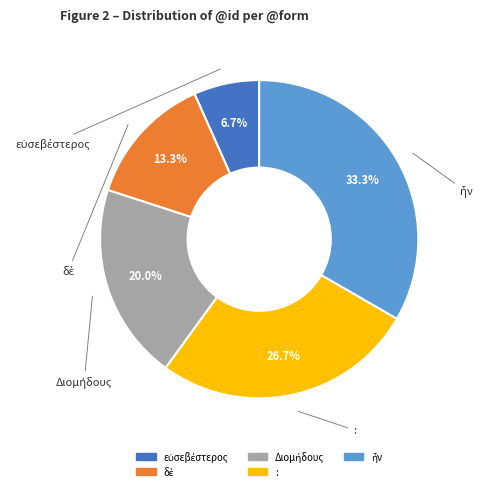

Does : account for over 50% of the chart?

No